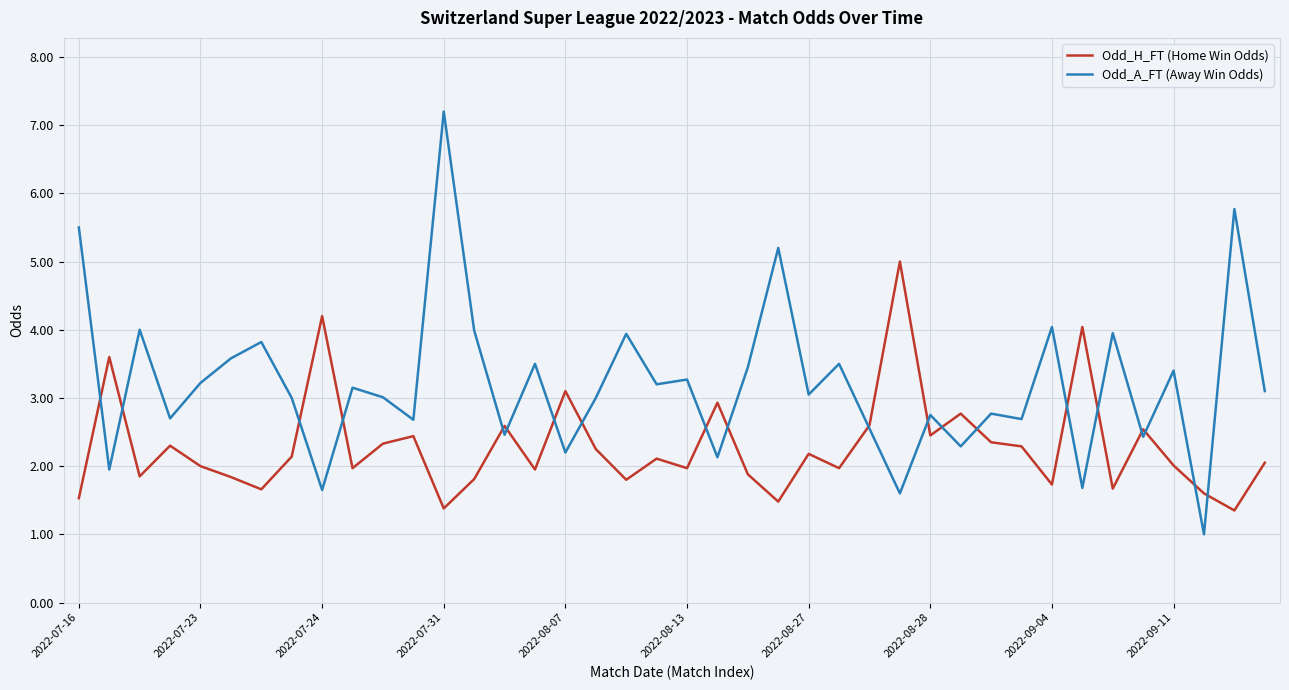

What is the lowest value of the Odd_A_FT (Away Win Odds) series?

1.0